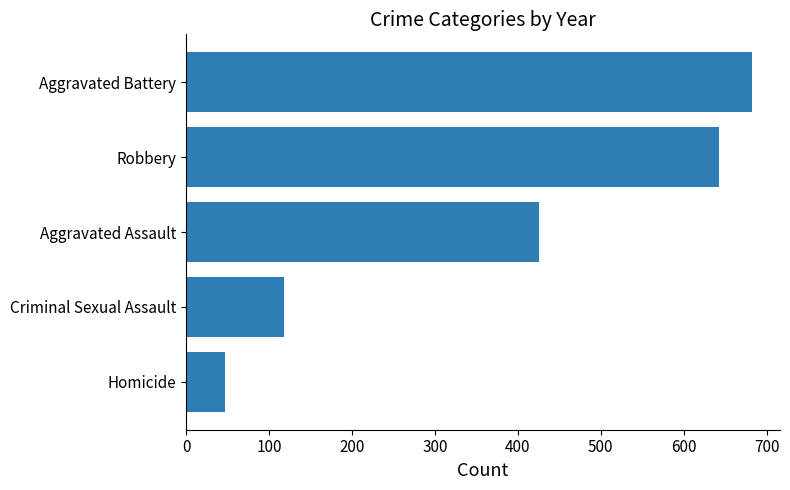

List the labels in order of value, largest first.

Aggravated Battery, Robbery, Aggravated Assault, Criminal Sexual Assault, Homicide